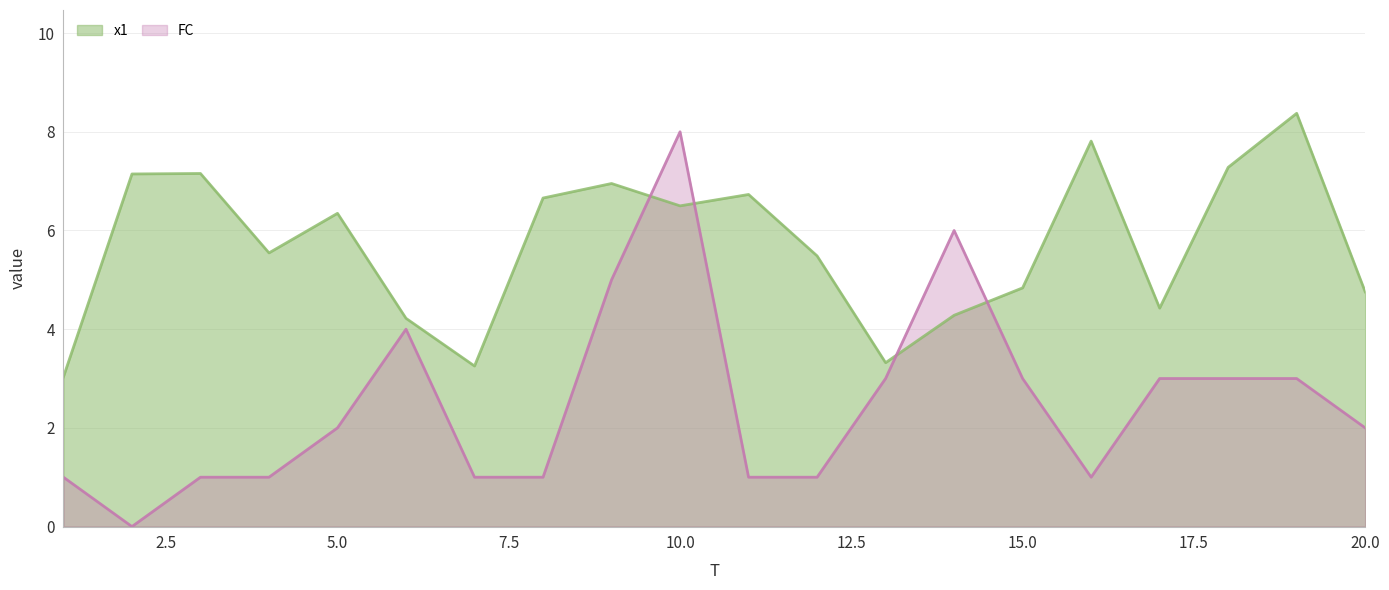

List the series in order of their peak value, lowest first.

FC, x1